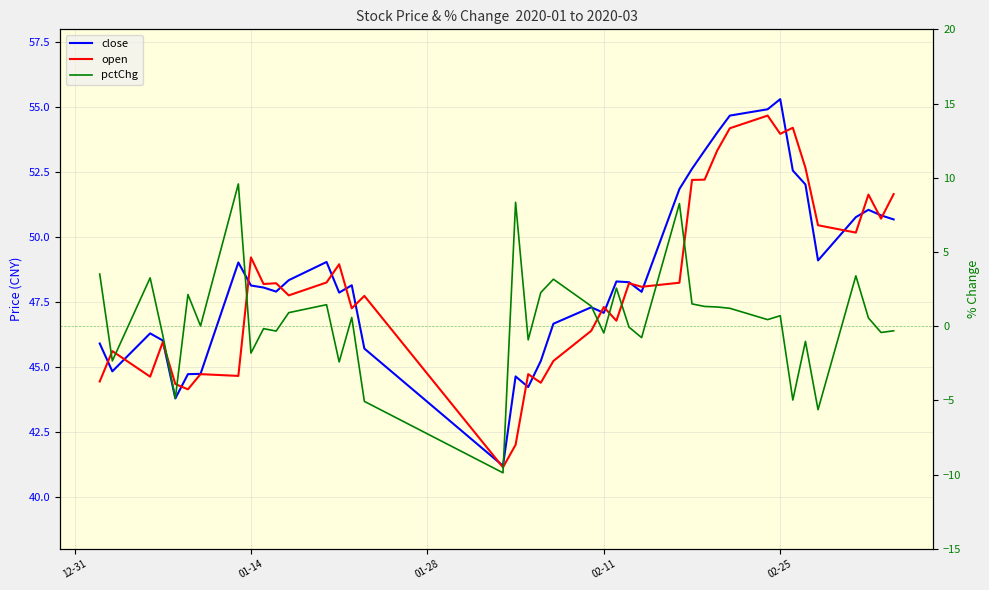

What is the sum of all pctChg values?

16.0